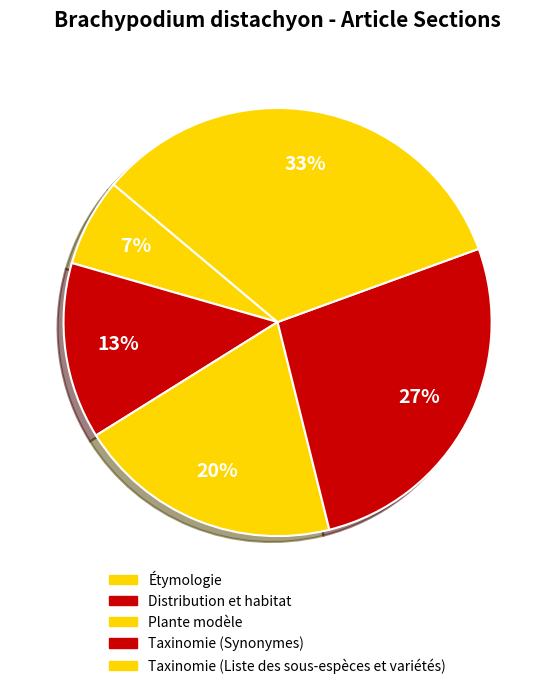

How many slices are in this pie chart?

5